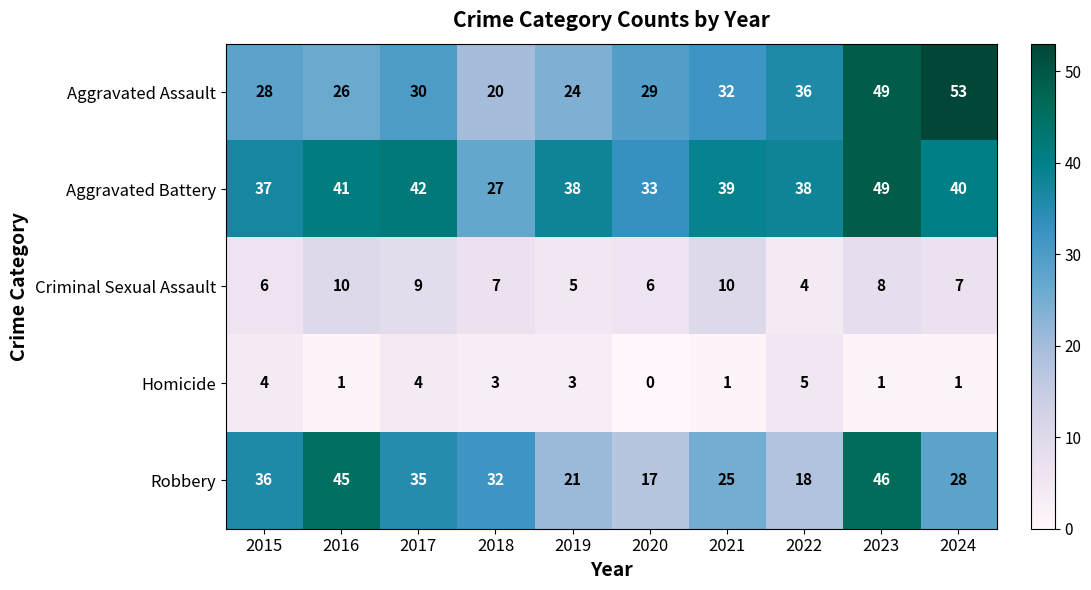

What is the difference between the second highest and second lowest values in the Homicide series?

3